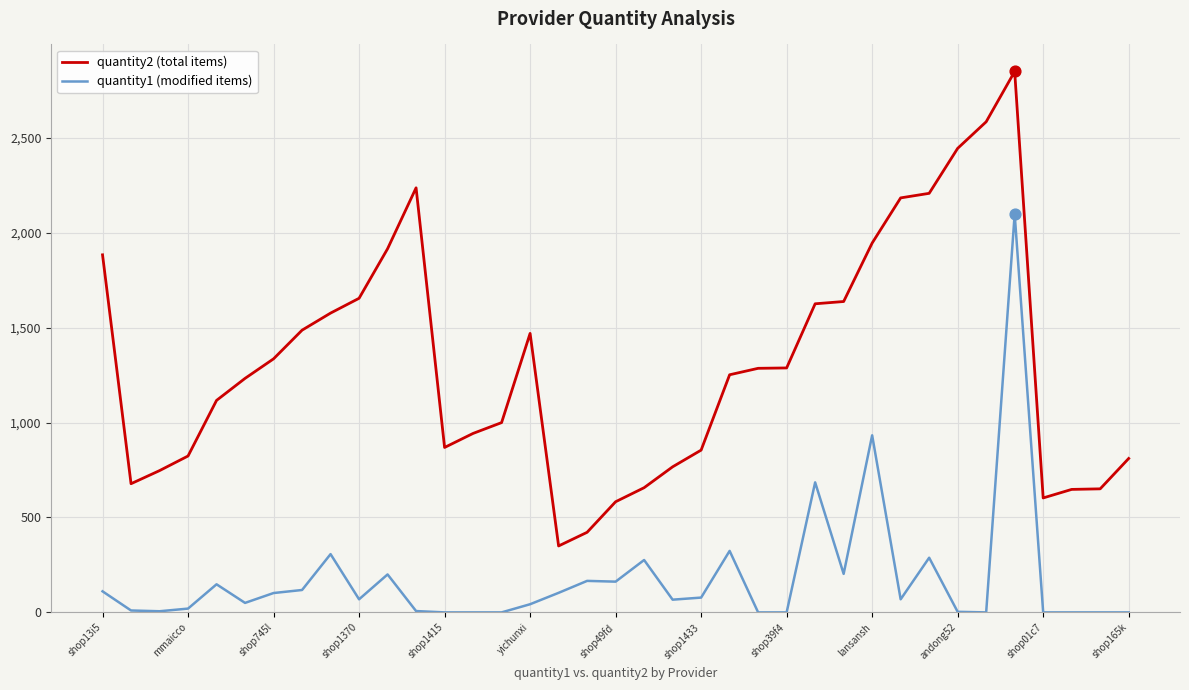

At how many categories does at least one series exceed 2257?

3